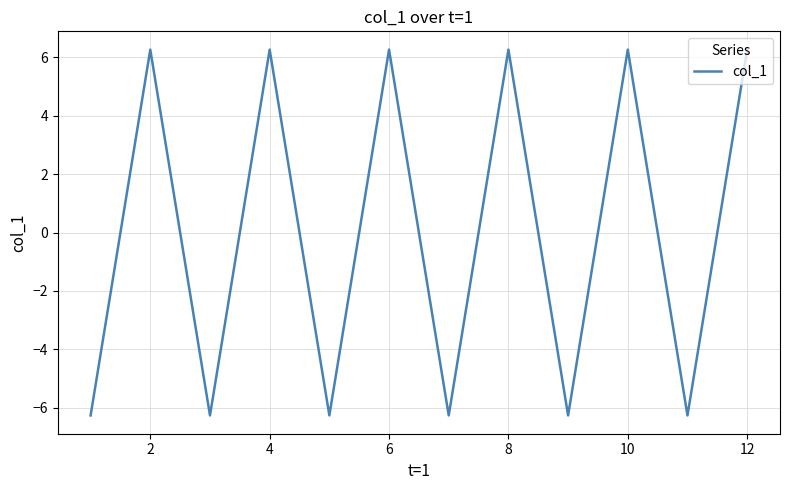

What is the smallest value displayed?

-6.3